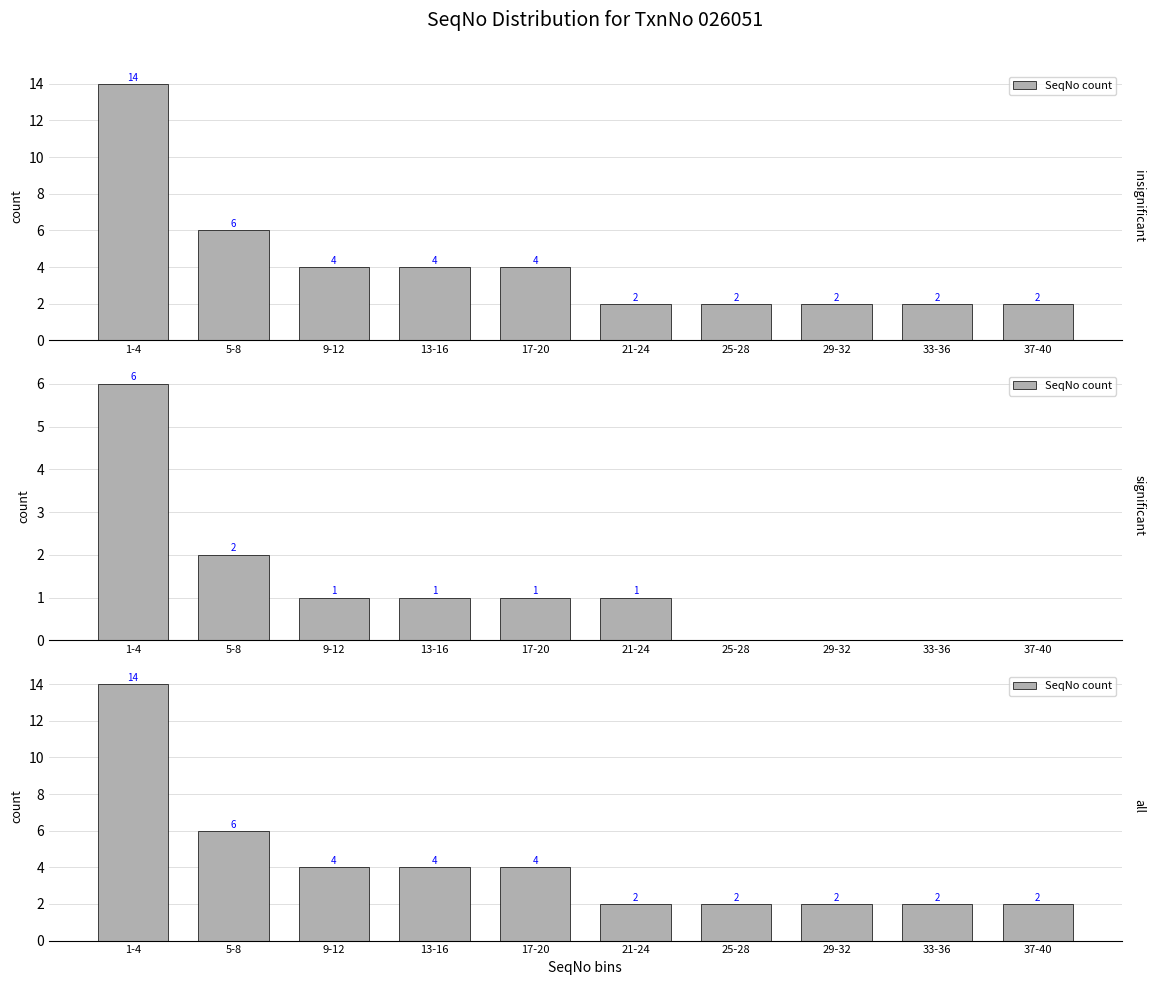

Reading left to right, transcribe all the data shown in this chart.

1-4=14	5-8=6	9-12=4	13-16=4	17-20=4	21-24=2	25-28=2	29-32=2	33-36=2	37-40=2